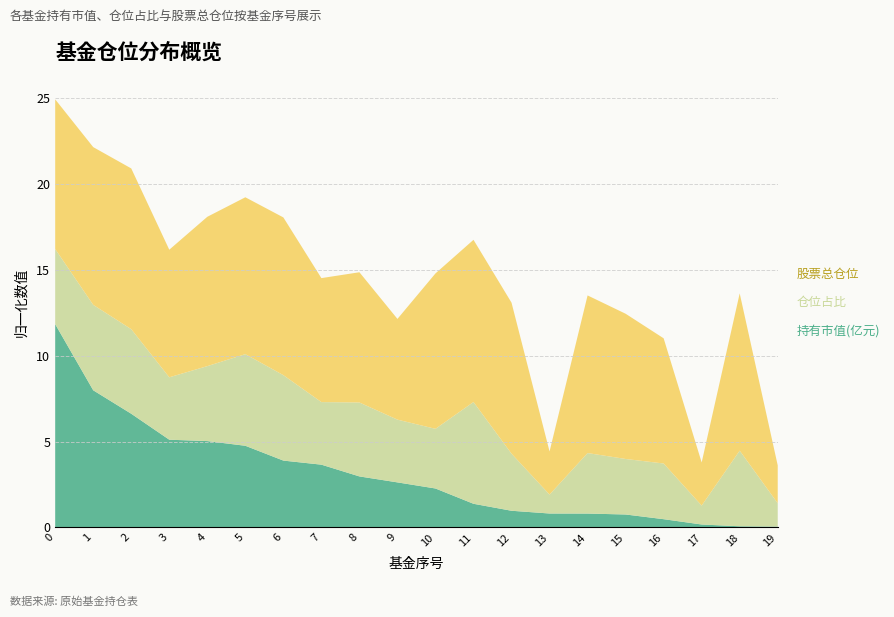

What is the total value across all series at 3?

16.2